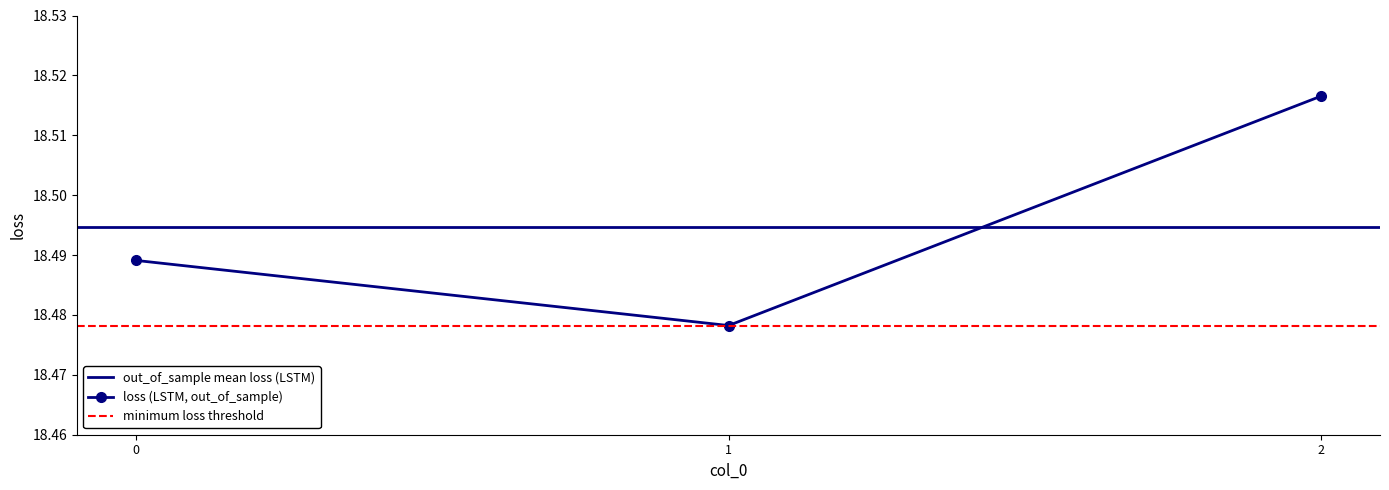

What is the ratio of the value at 1 to the value at 0?

1.0